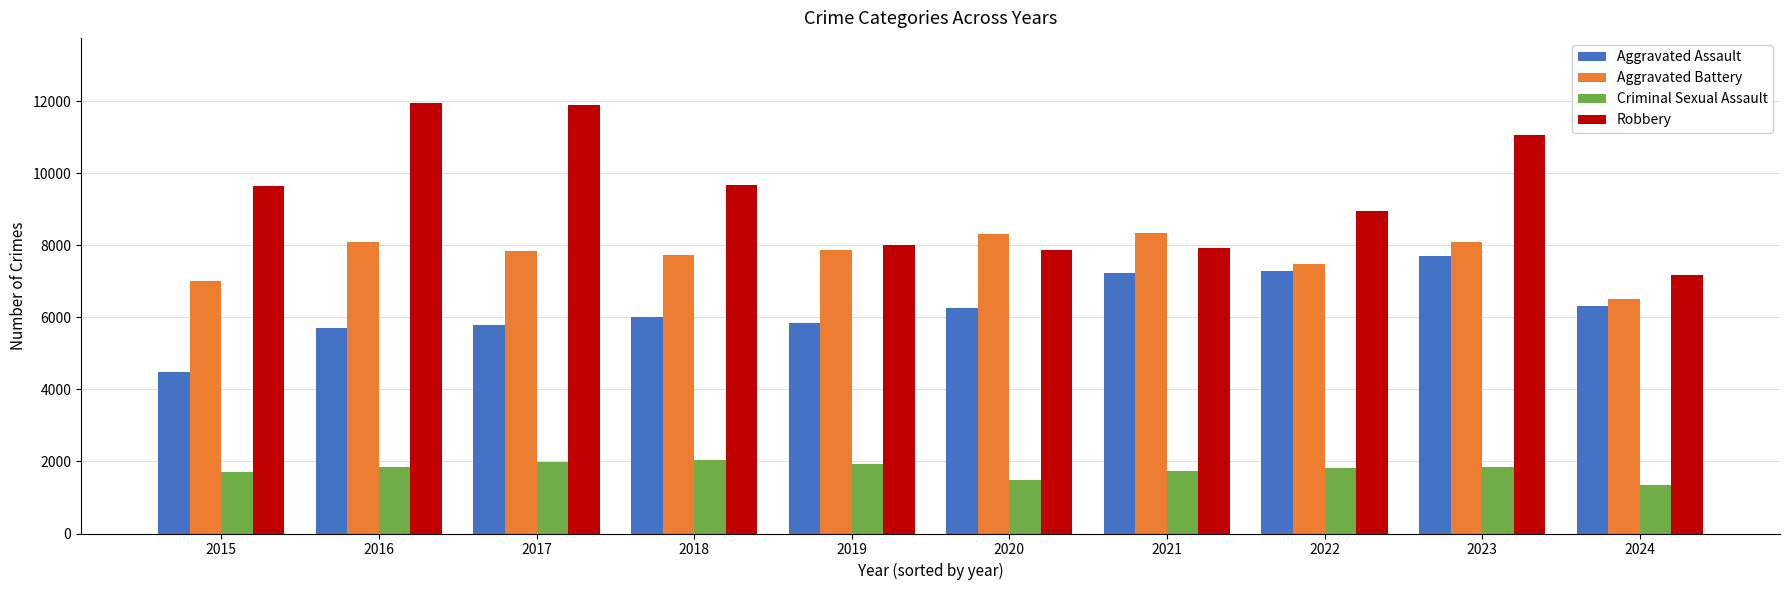

List the series in order of their overall mean, lowest first.

Criminal Sexual Assault, Aggravated Assault, Aggravated Battery, Robbery